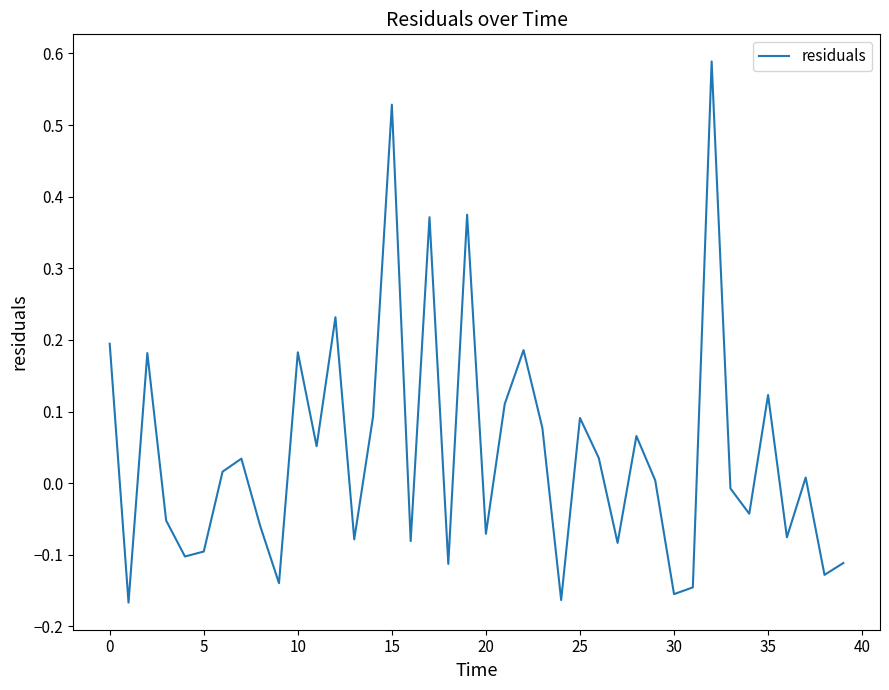

What is the difference between the maximum and minimum values?

0.8